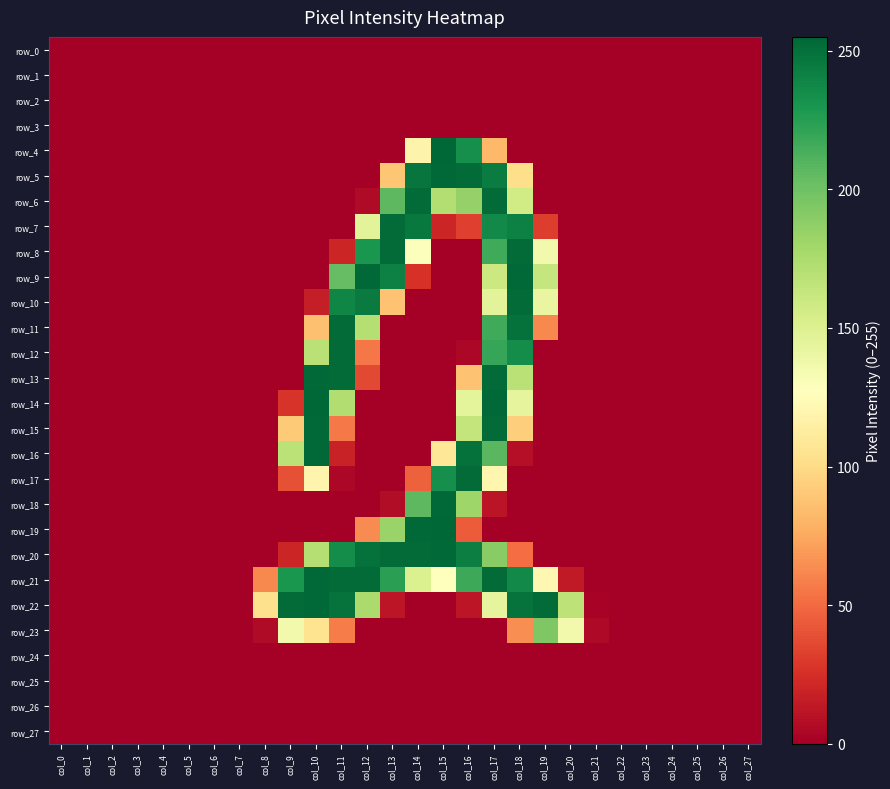

Rank the series at col_10 from lowest to highest value.

row_0, row_1, row_2, row_3, row_4, row_5, row_6, row_7, row_8, row_9, row_18, row_19, row_24, row_25, row_26, row_27, row_10, row_11, row_23, row_17, row_12, row_20, row_13, row_15, row_16, row_21, row_22, row_14